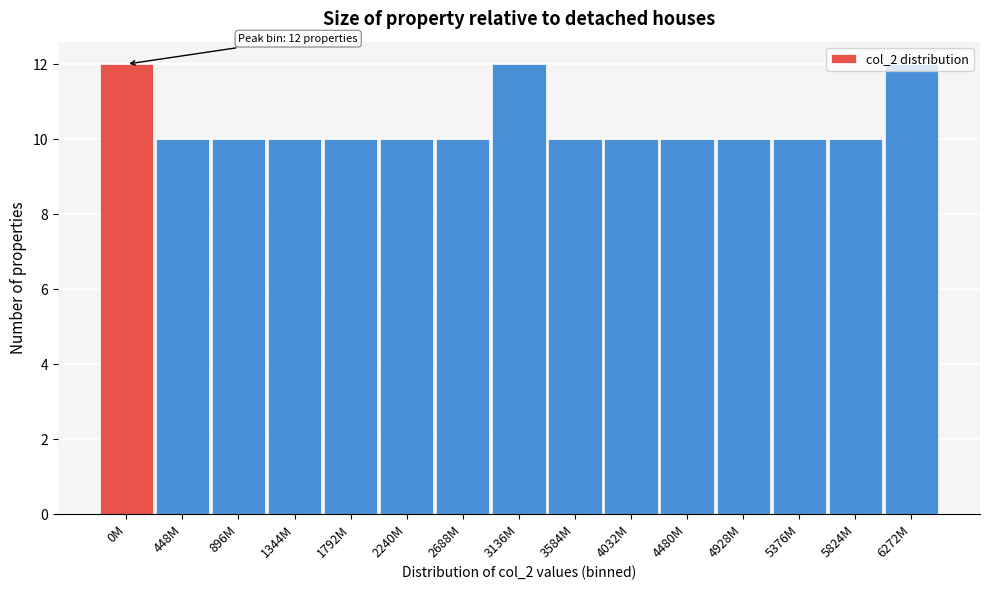

What is the smallest value displayed?

10